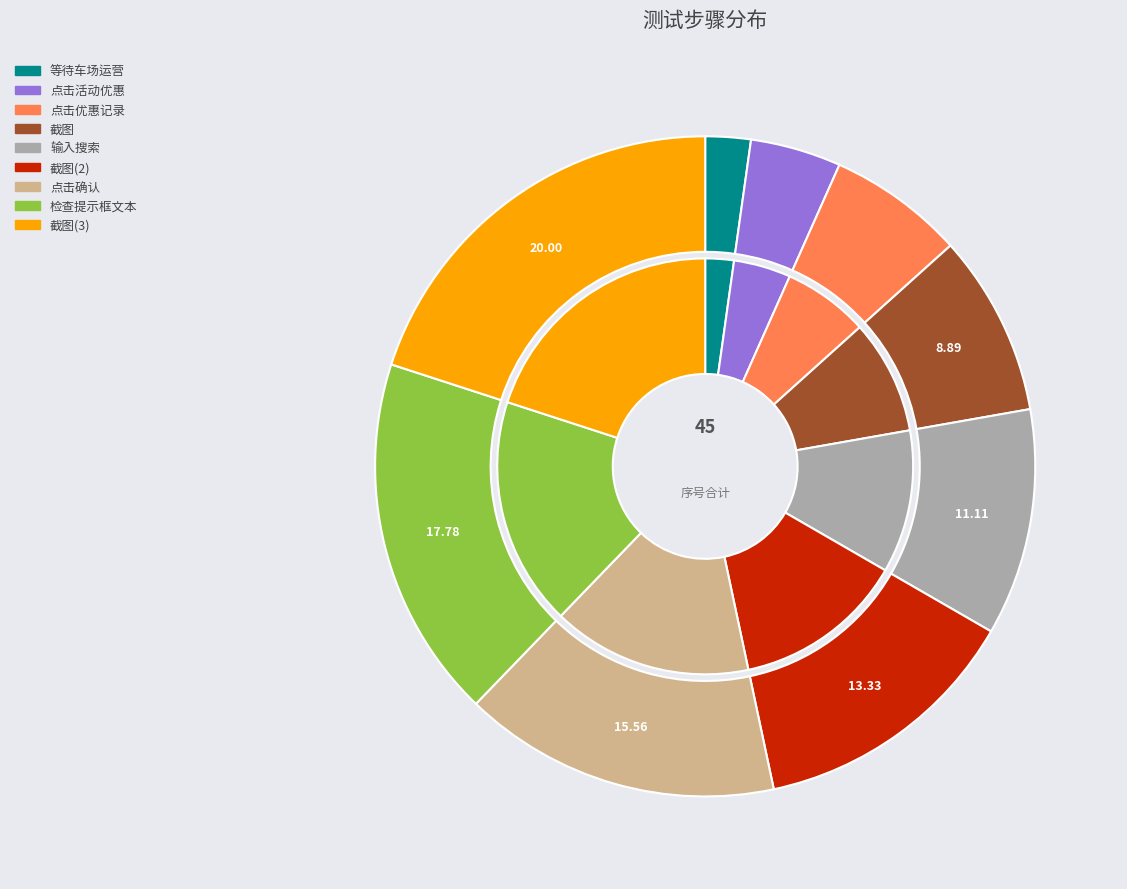

Count the number of slices in the pie.

9